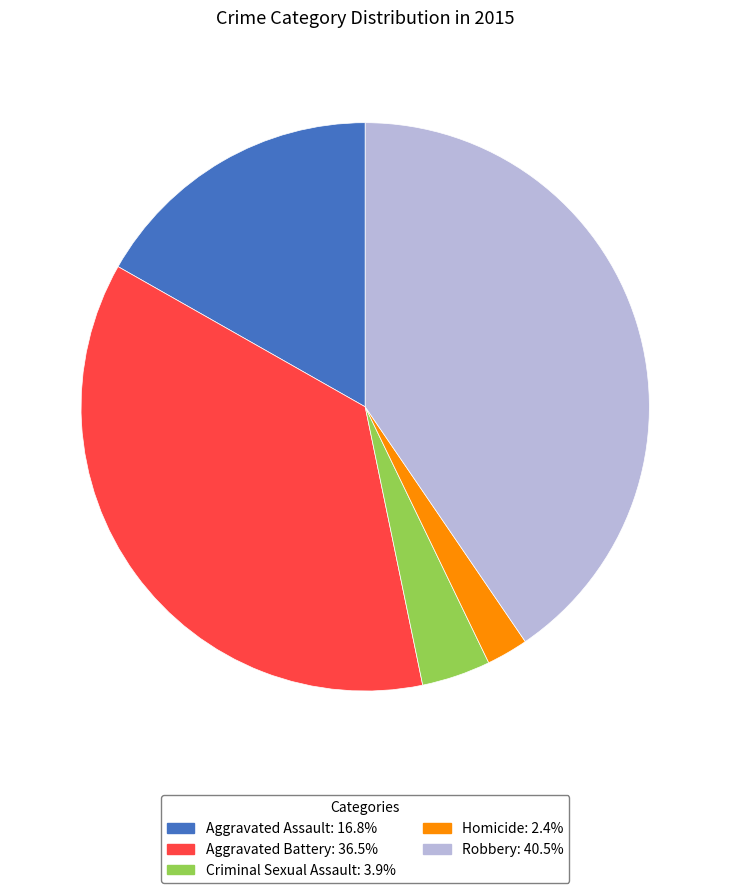

True or false: Criminal Sexual Assault accounts for 16% of the total.

False